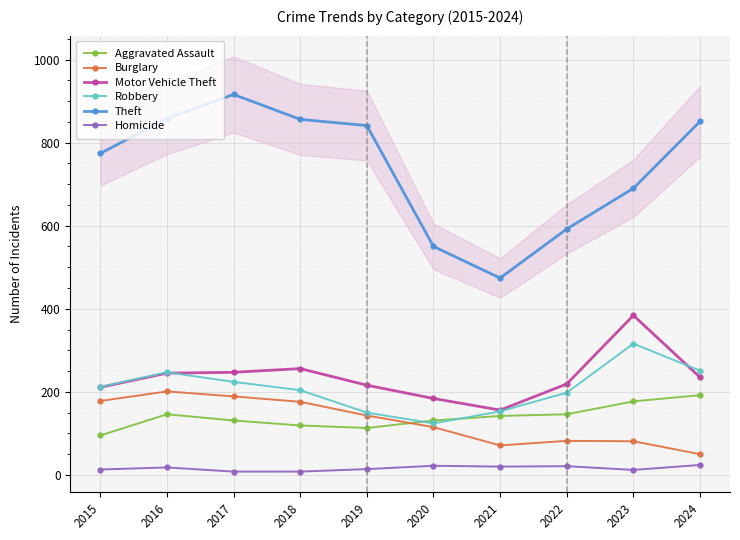

Where is the first local minimum for Homicide?

2021